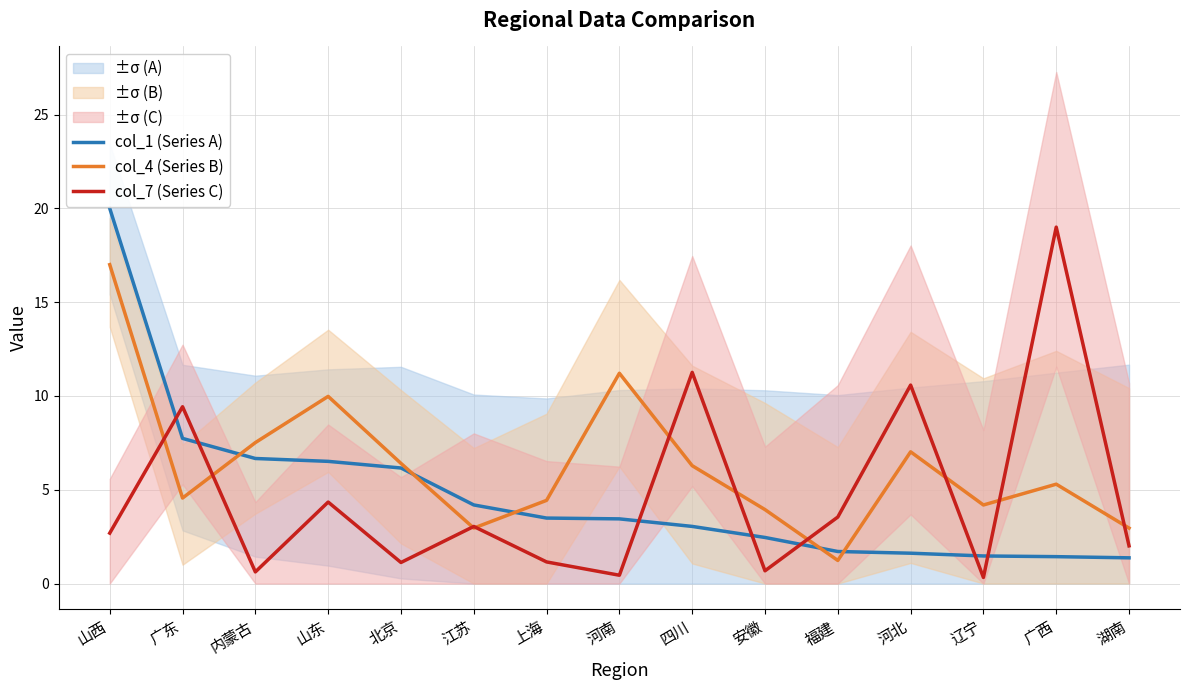

What is the label of the 11th point from the left?

福建